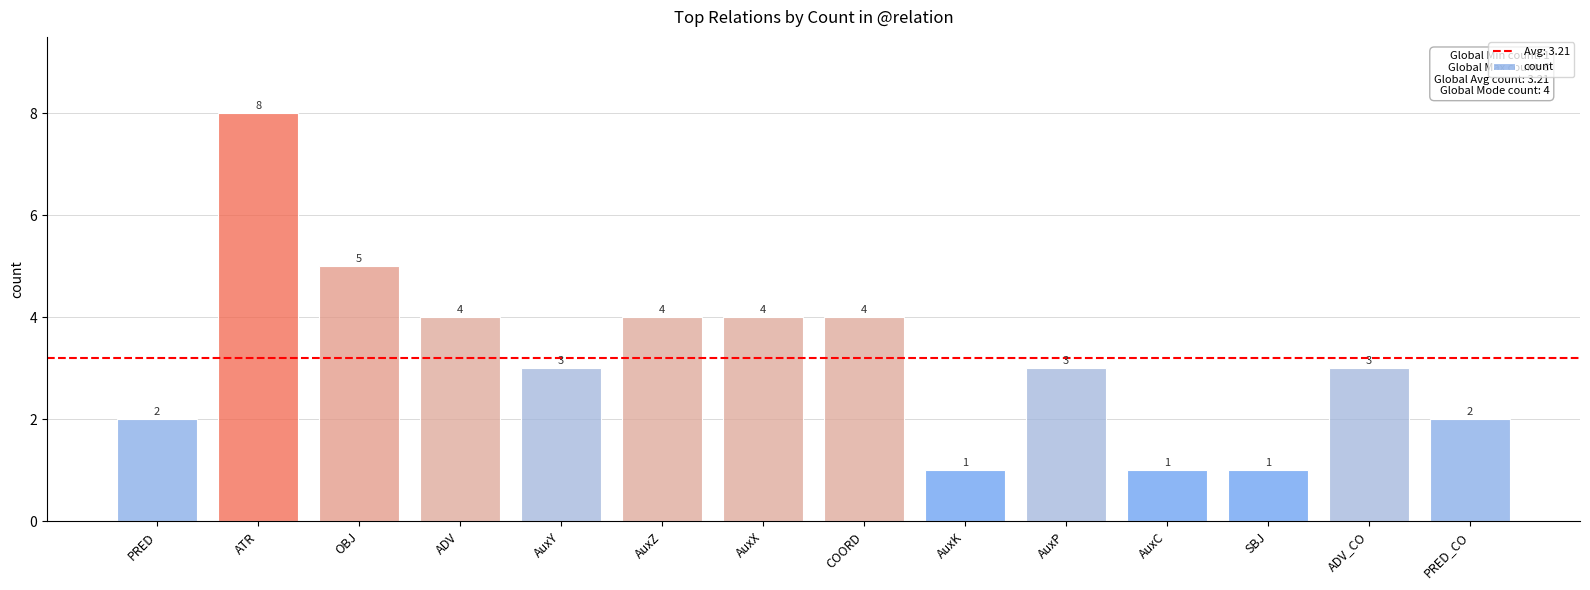

What is the greatest value displayed?

8